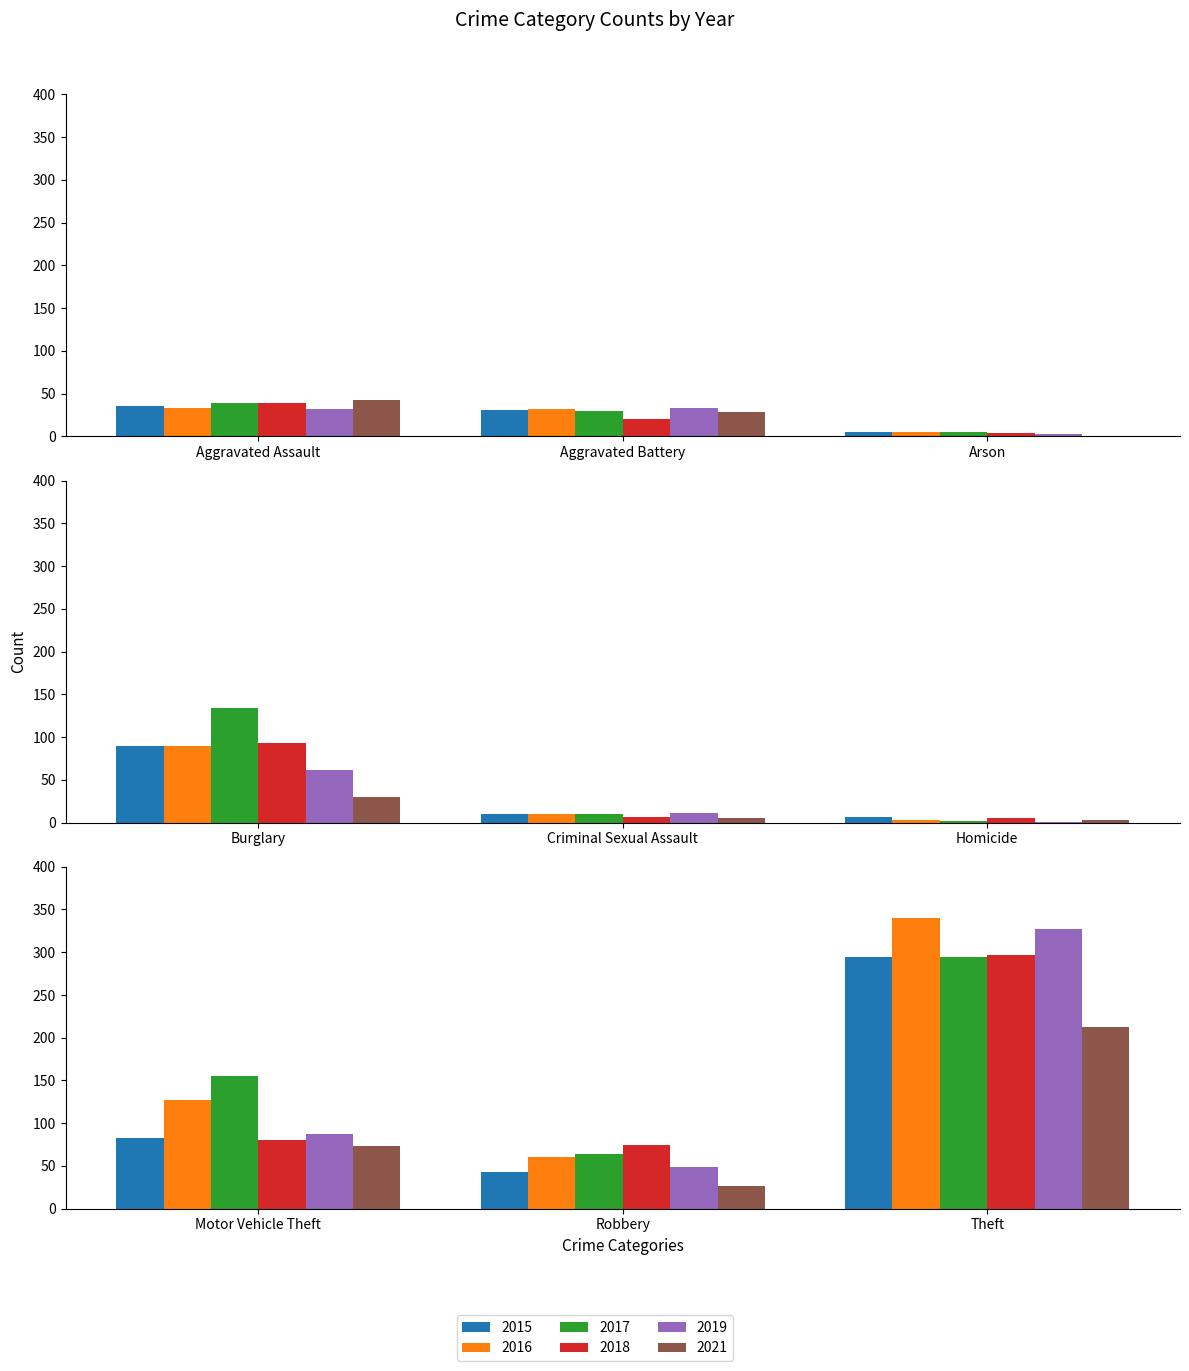

Does the chart contain any negative values?

No